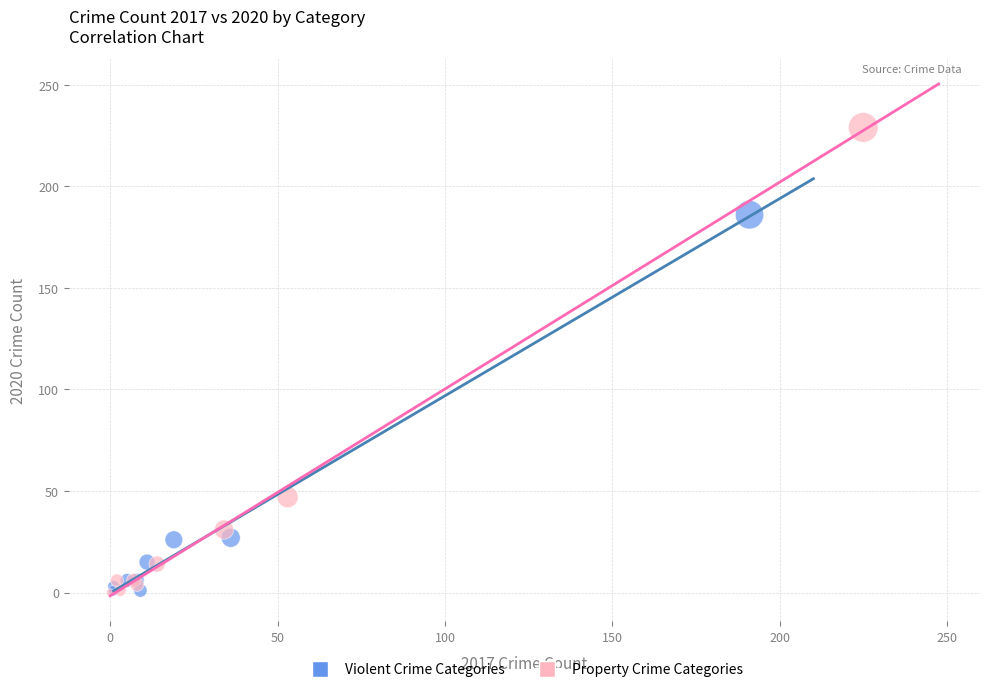

Which series reaches the maximum Y coordinate?

Property Crime Categories